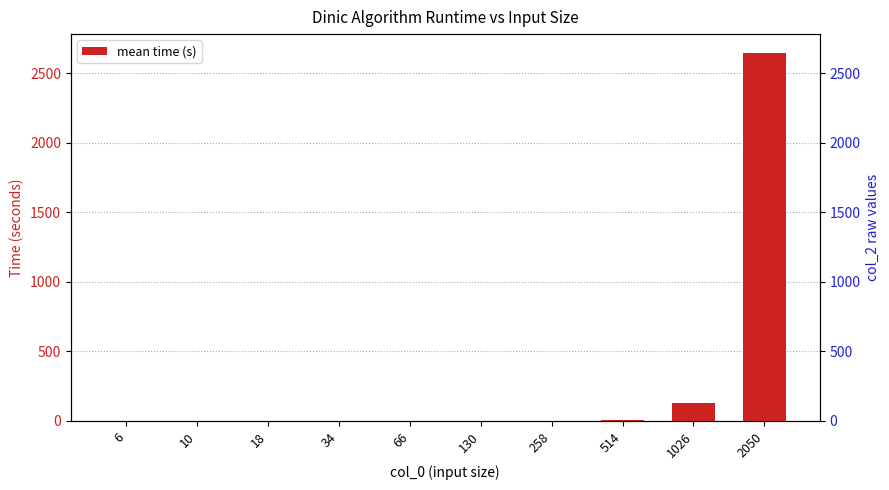

What is the change in value from 130 to 258?

+0.6